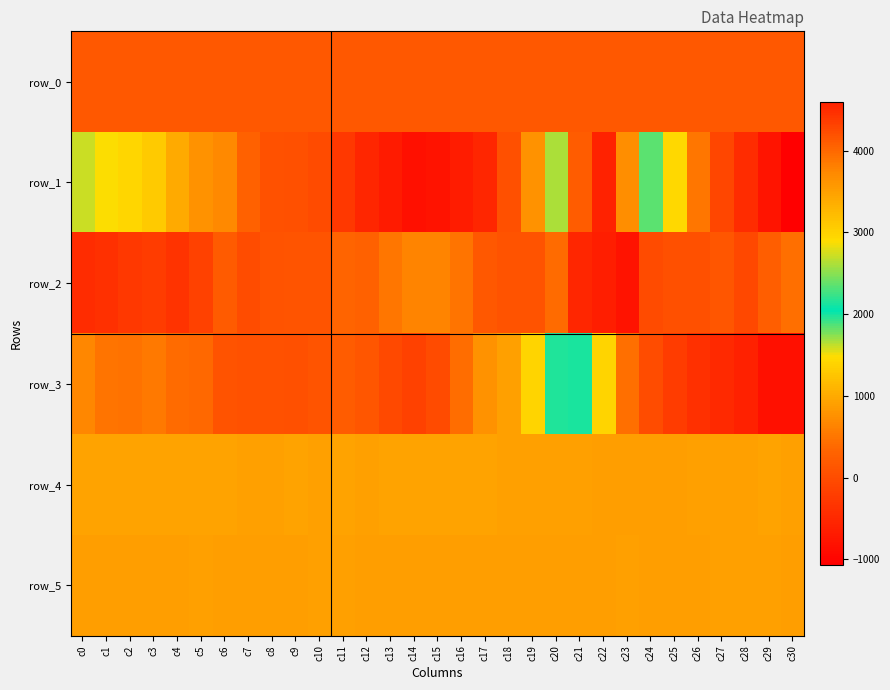

Which series has the widest spread of values?

row_1